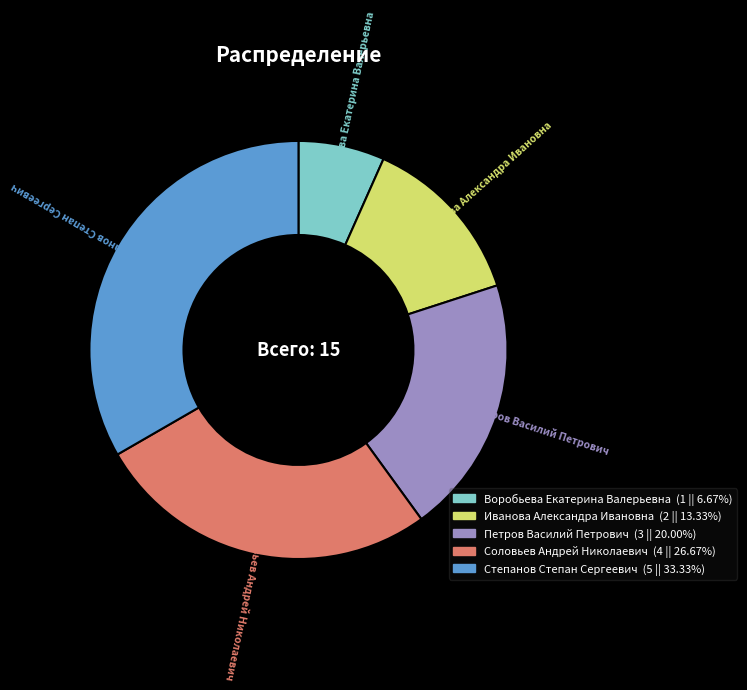

Count the number of slices in the pie.

5